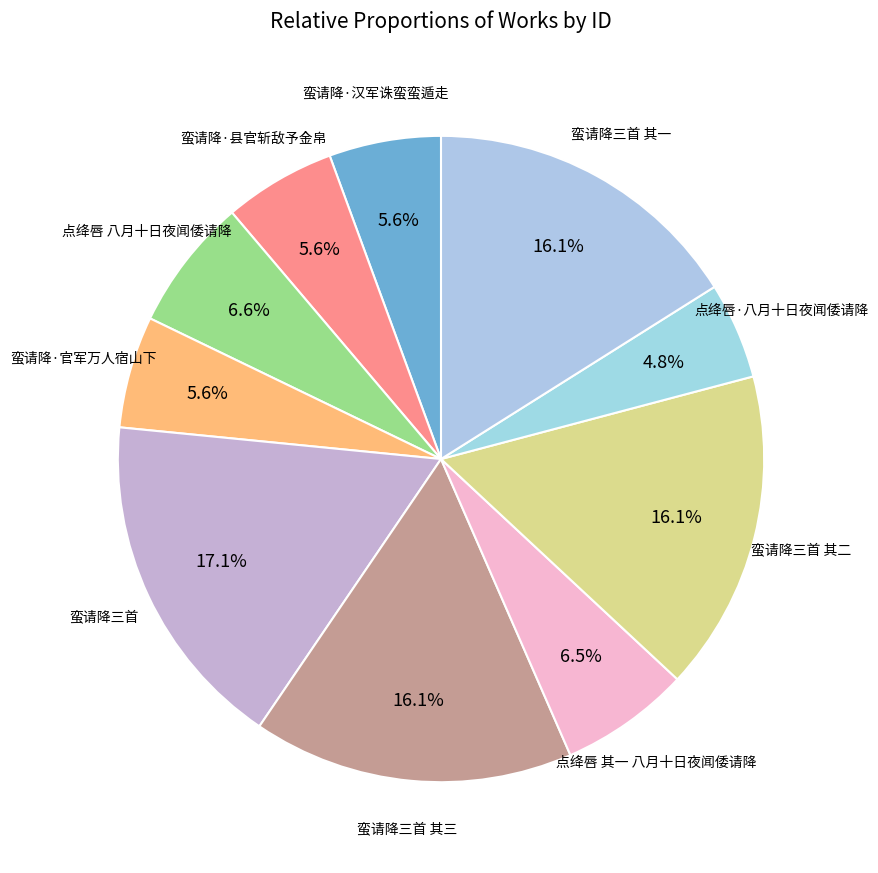

Which slice is the smallest?

点绛唇·八月十日夜闻倭请降